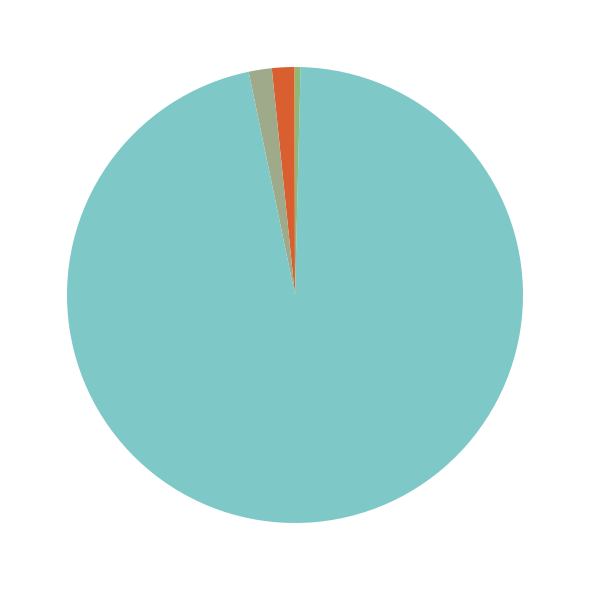

What is the largest slice in the pie chart?

Training Time